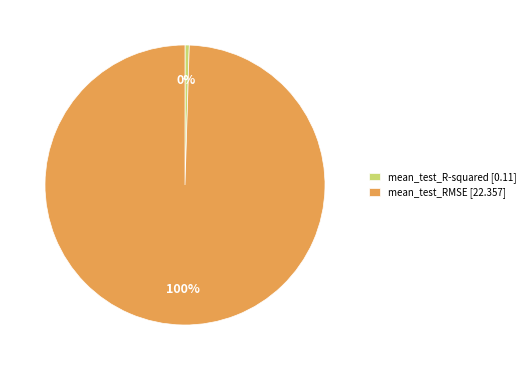

Which category has the biggest portion of the pie?

mean_test_RMSE